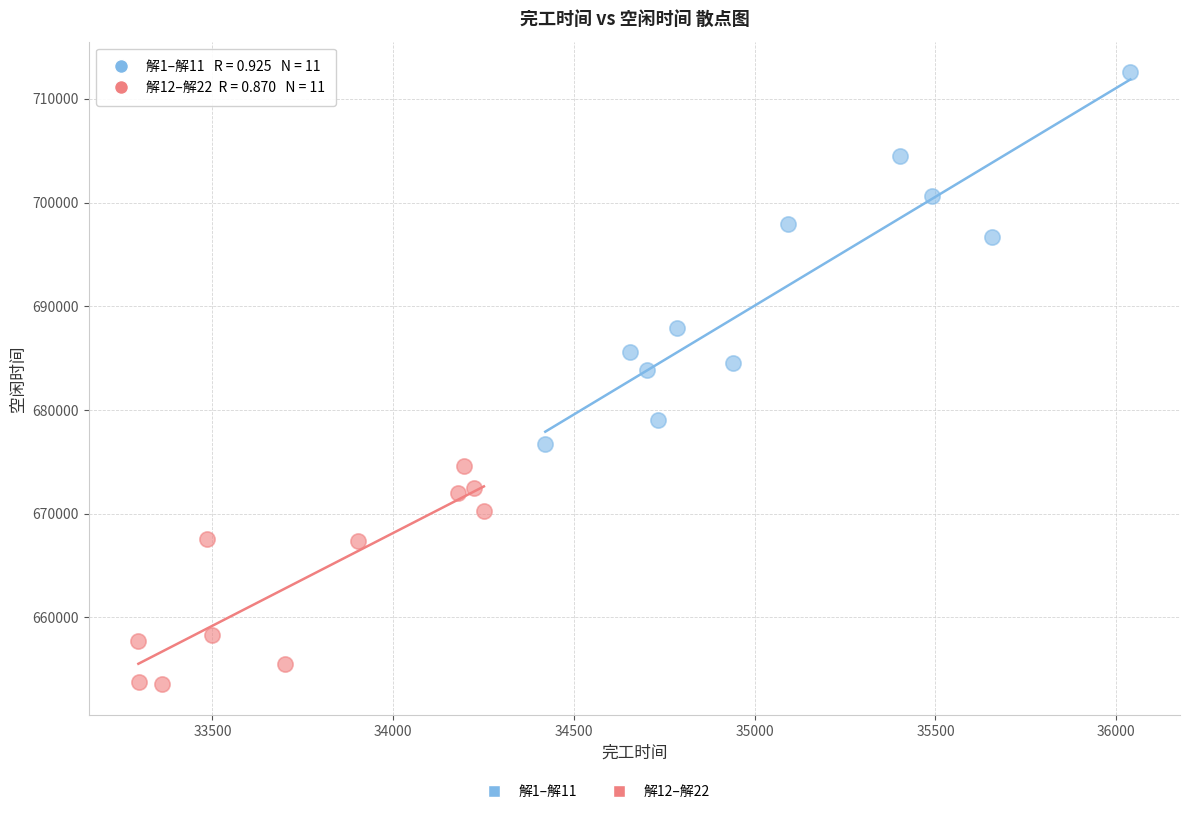

Which series contains the highest Y value?

解1–解11